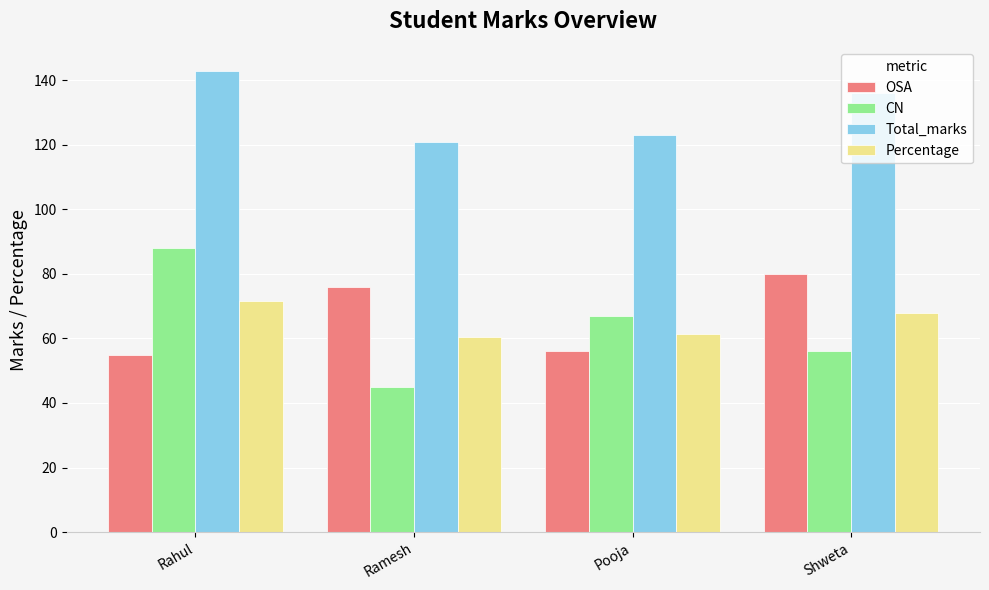

Reading left to right, what are all the values shown in this chart?

OSA: 55.0	76.0	56.0	80.0
CN: 88.0	45.0	67.0	56.0
Total_marks: 143.0	121.0	123.0	136.0
Percentage: 71.5	60.5	61.5	68.0